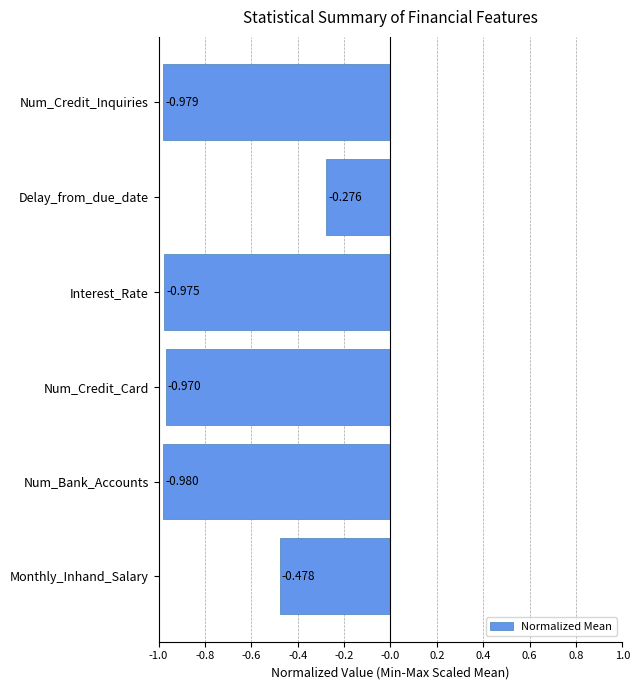

List the labels in order of value, smallest first.

Num_Bank_Accounts, Num_Credit_Inquiries, Interest_Rate, Num_Credit_Card, Monthly_Inhand_Salary, Delay_from_due_date